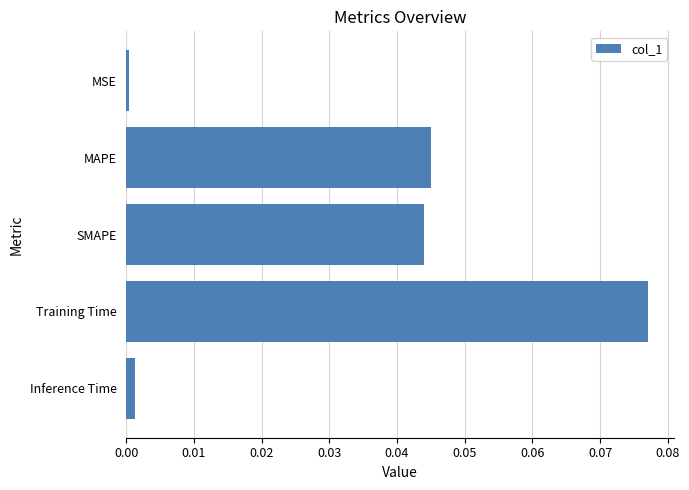

Which label corresponds to the largest value in the chart?

Training Time